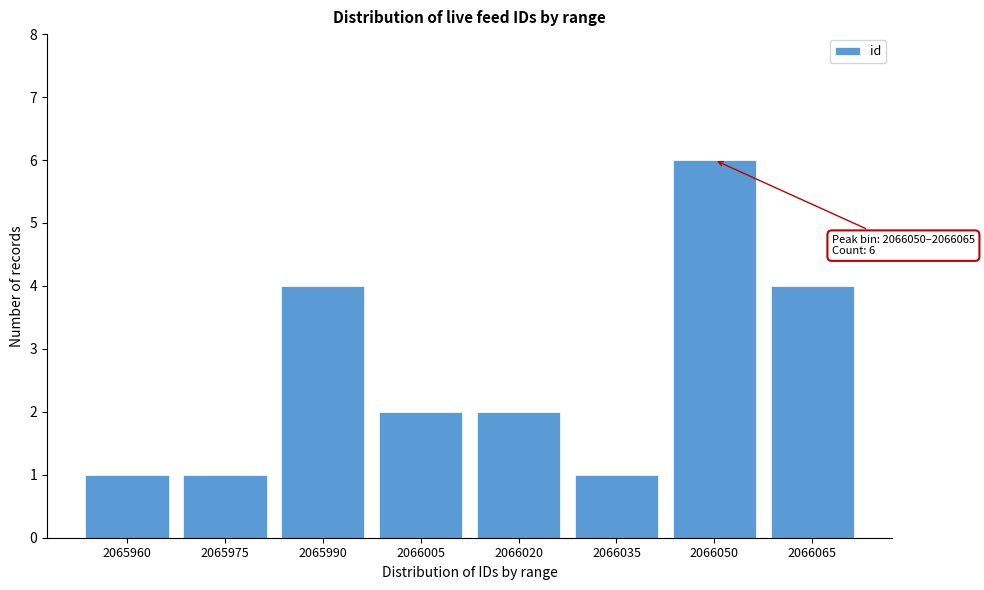

Reading left to right, extract all data points from this chart.

2065960=1	2065975=1	2065990=4	2066005=2	2066020=2	2066035=1	2066050=6	2066065=4